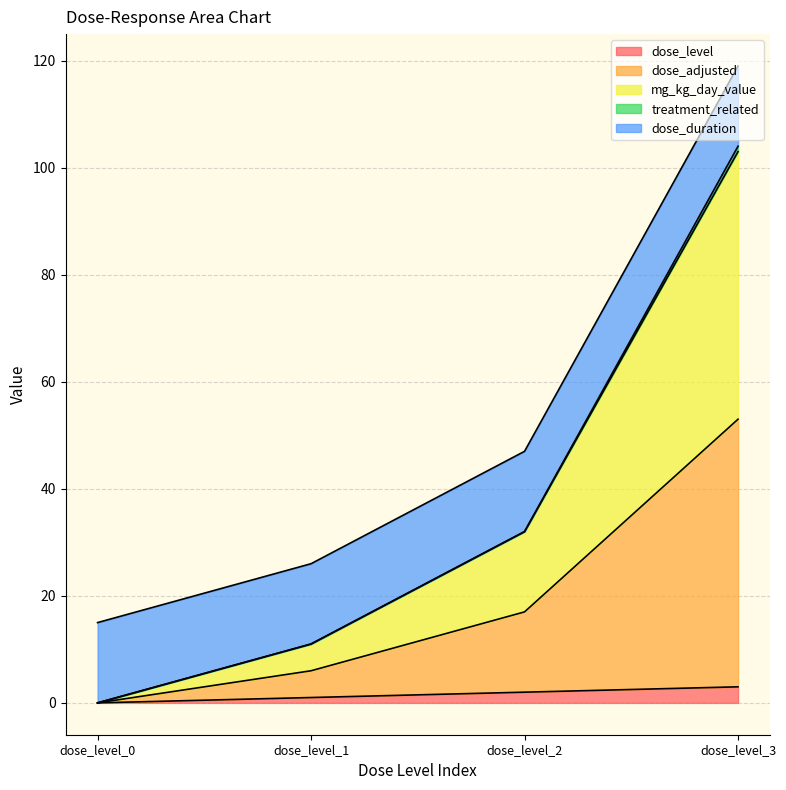

Does the chart have visible grid lines?

Yes